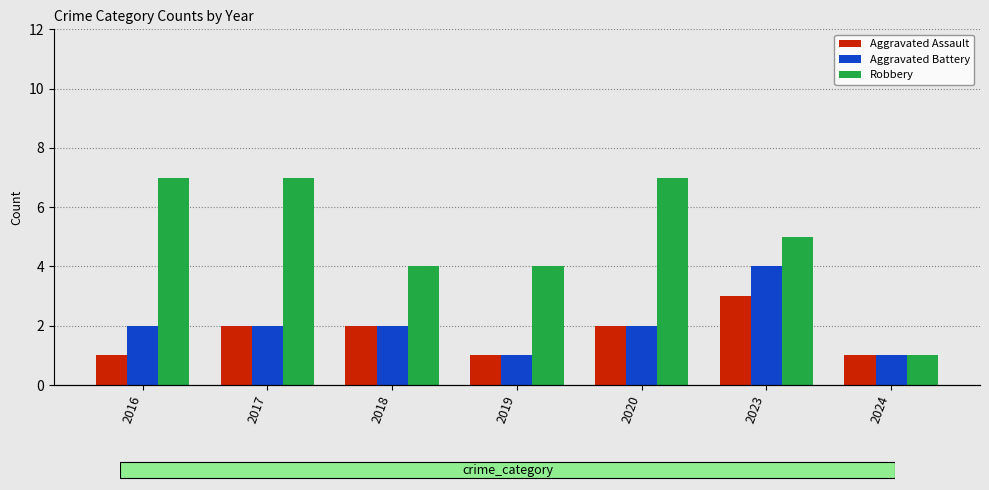

At which category is the sum across all series the highest?

2023